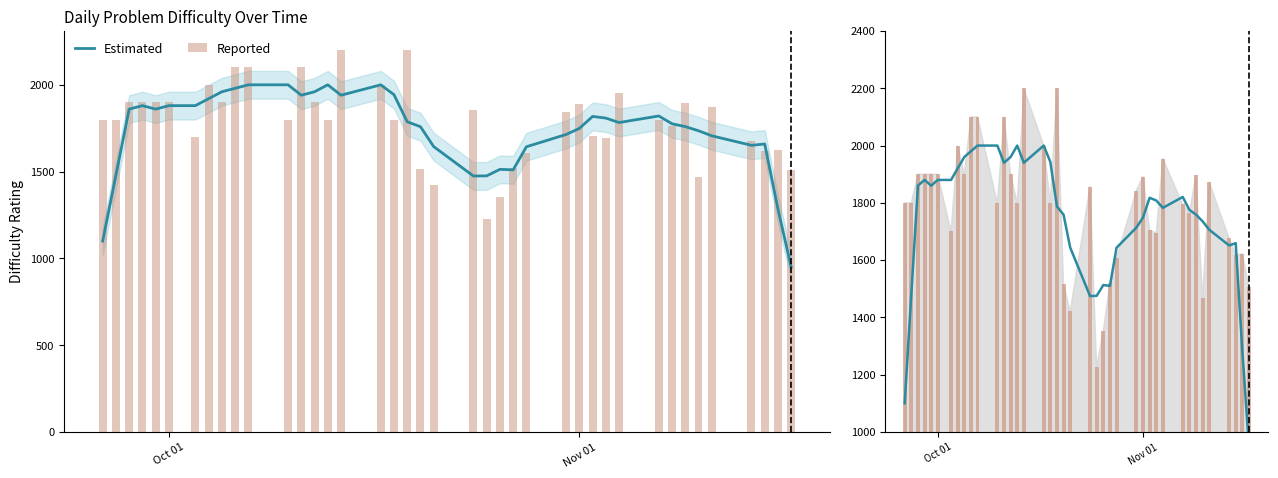

What is the value of the Reported bar at the 25th from the left?

1519.0